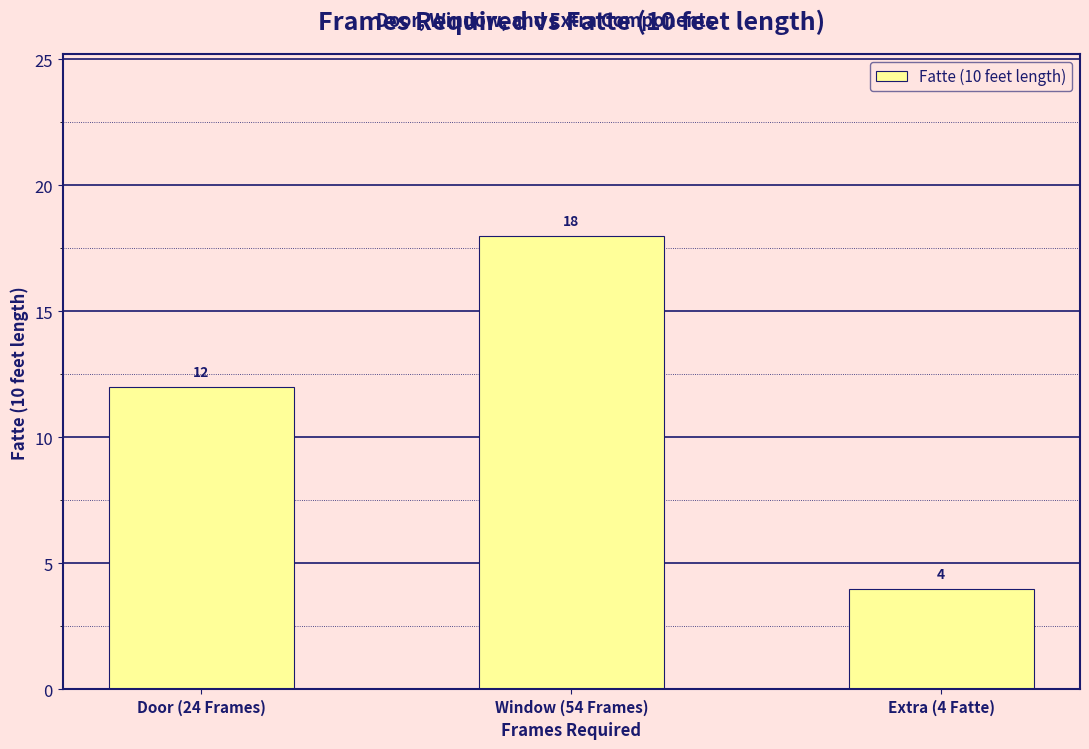

Are the bars horizontal?

No